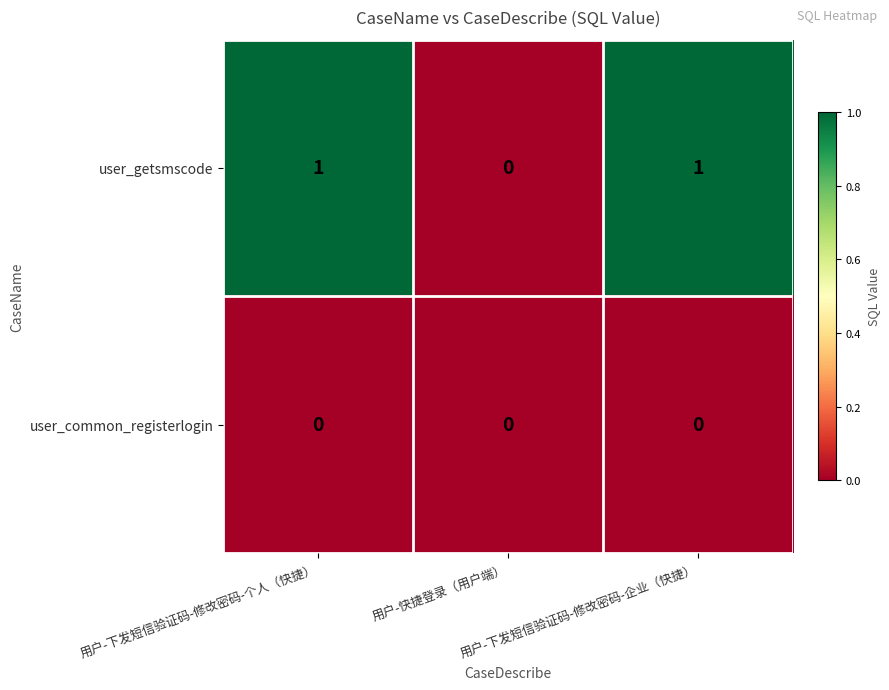

How many user_getsmscode values are between 0 and 1?

3